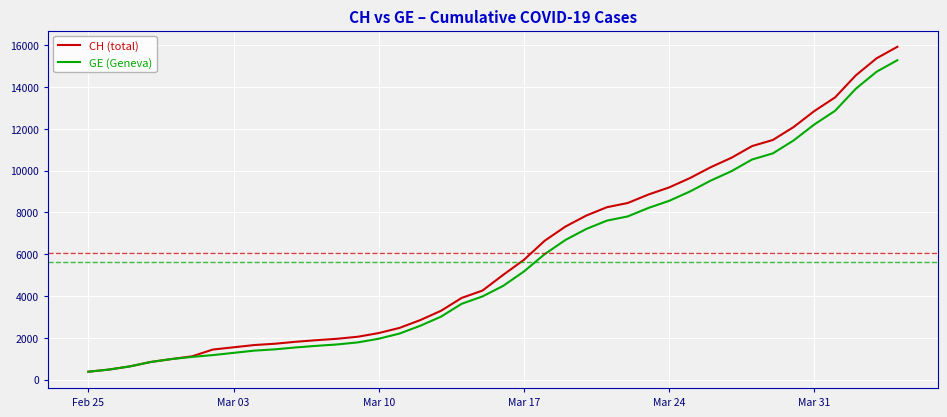

What is the minimum value shown in the chart?

375